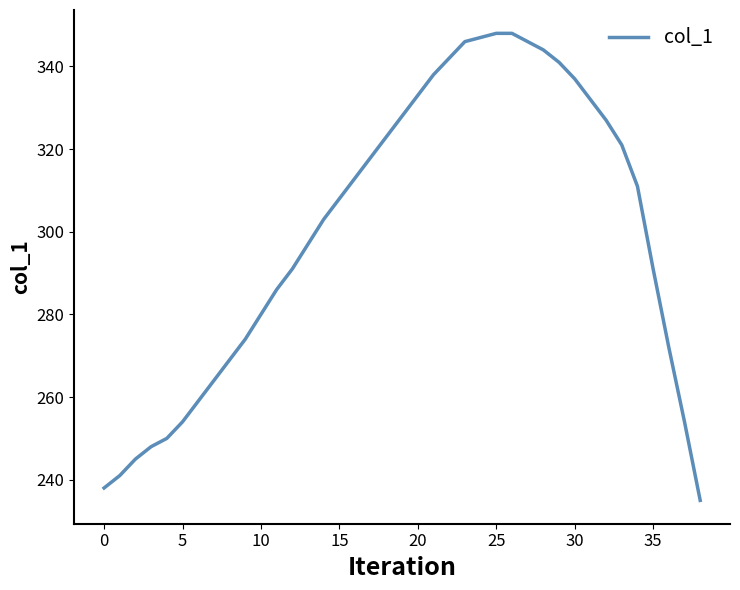

What is the minimum value shown in the chart?

235